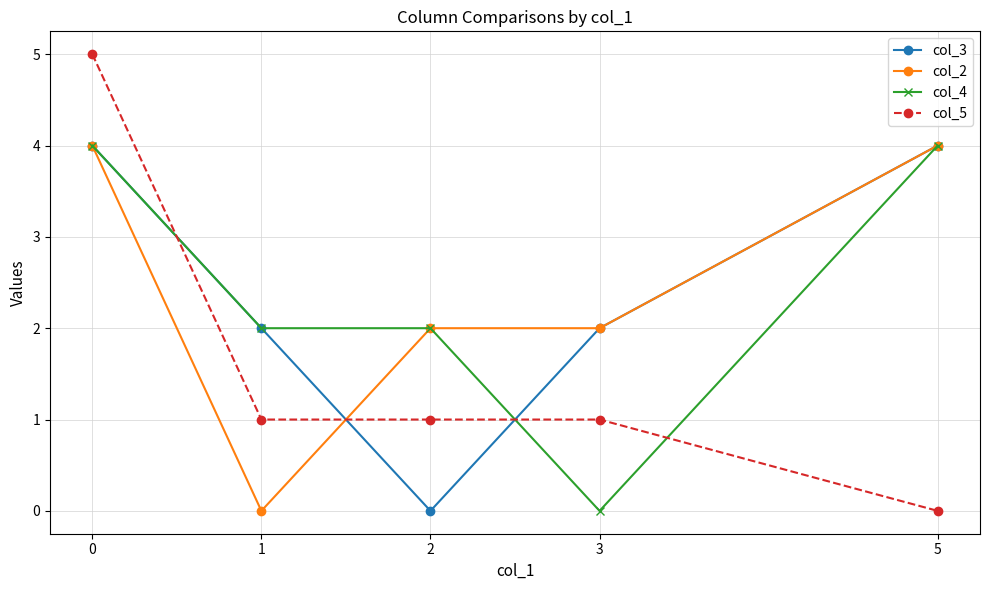

Which series has the largest range (max minus min)?

col_5